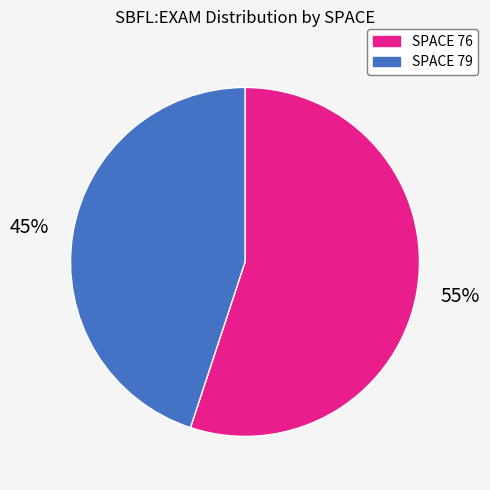

Between SPACE 76 and SPACE 79, which is larger?

SPACE 76